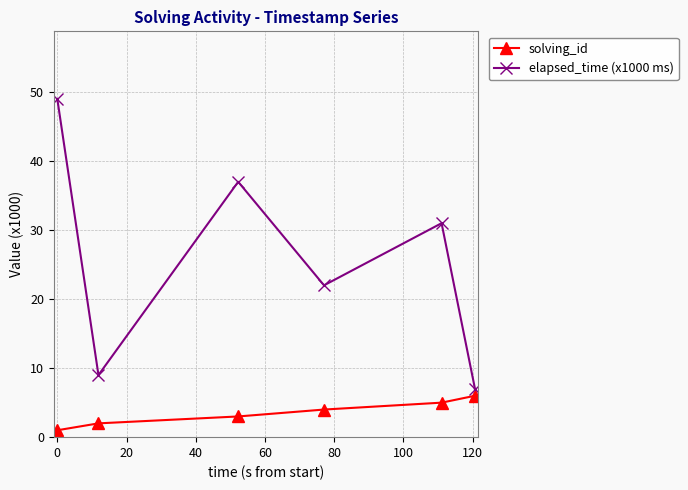

What is the difference between the maximum and minimum values in the elapsed_time (x1000 ms) series?

42